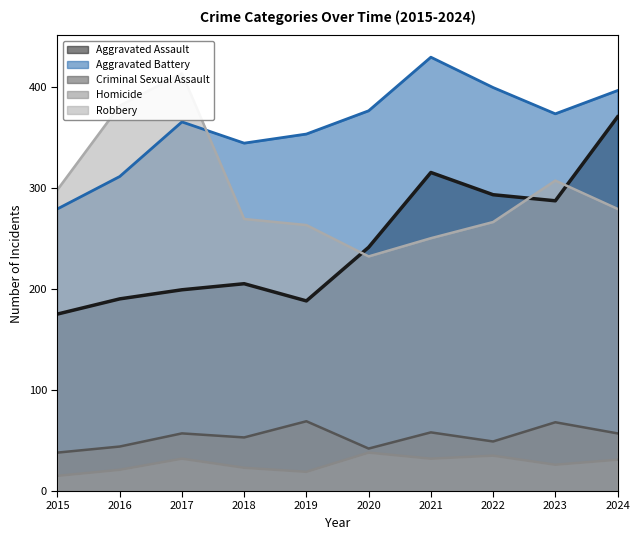

Rank the series at 2021 from lowest to highest value.

Homicide, Criminal Sexual Assault, Robbery, Aggravated Assault, Aggravated Battery